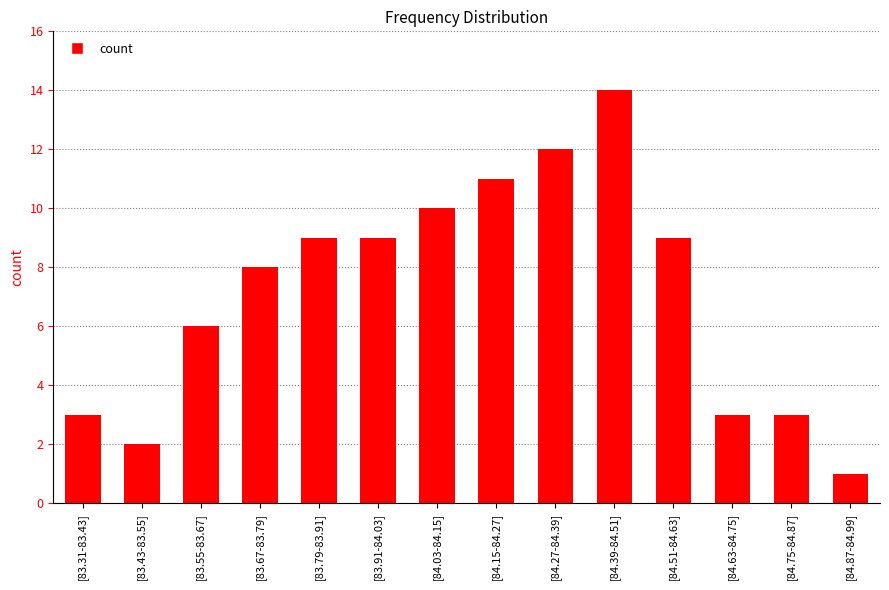

What is the sum of all values?

100